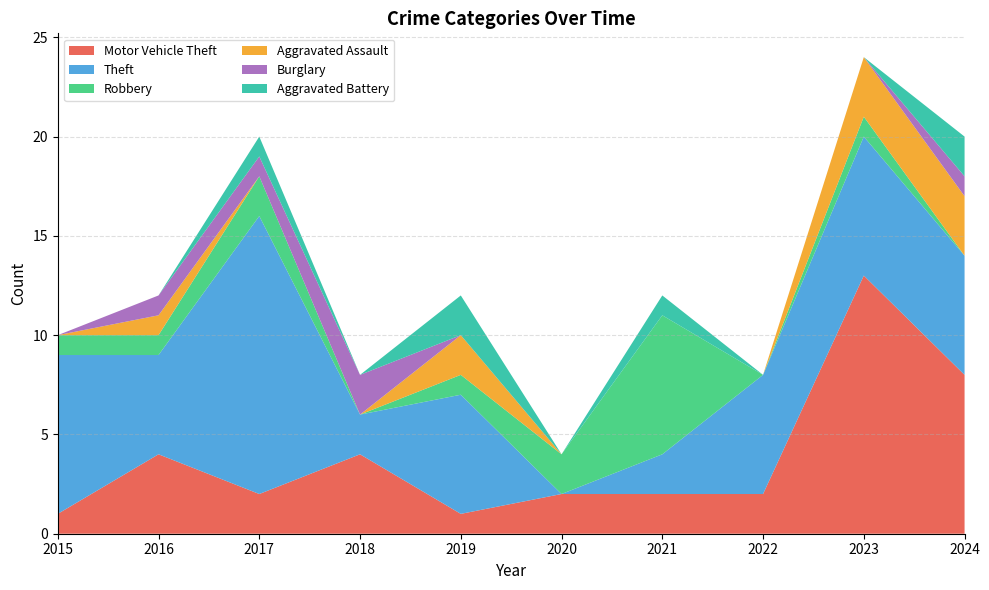

Reading left to right, what are all the values shown in this chart?

Motor Vehicle Theft: 2015=1	2016=4	2017=2	2018=4	2019=1	2020=2	2021=2	2022=2	2023=13	2024=8
Theft: 2015=8	2016=5	2017=14	2018=2	2019=6	2020=0	2021=2	2022=6	2023=7	2024=6
Robbery: 2015=1	2016=1	2017=2	2018=0	2019=1	2020=2	2021=7	2022=0	2023=1	2024=0
Aggravated Assault: 2015=0	2016=1	2017=0	2018=0	2019=2	2020=0	2021=0	2022=0	2023=3	2024=3
Burglary: 2015=0	2016=1	2017=1	2018=2	2019=0	2020=0	2021=0	2022=0	2023=0	2024=1
Aggravated Battery: 2015=0	2016=0	2017=1	2018=0	2019=2	2020=0	2021=1	2022=0	2023=0	2024=2